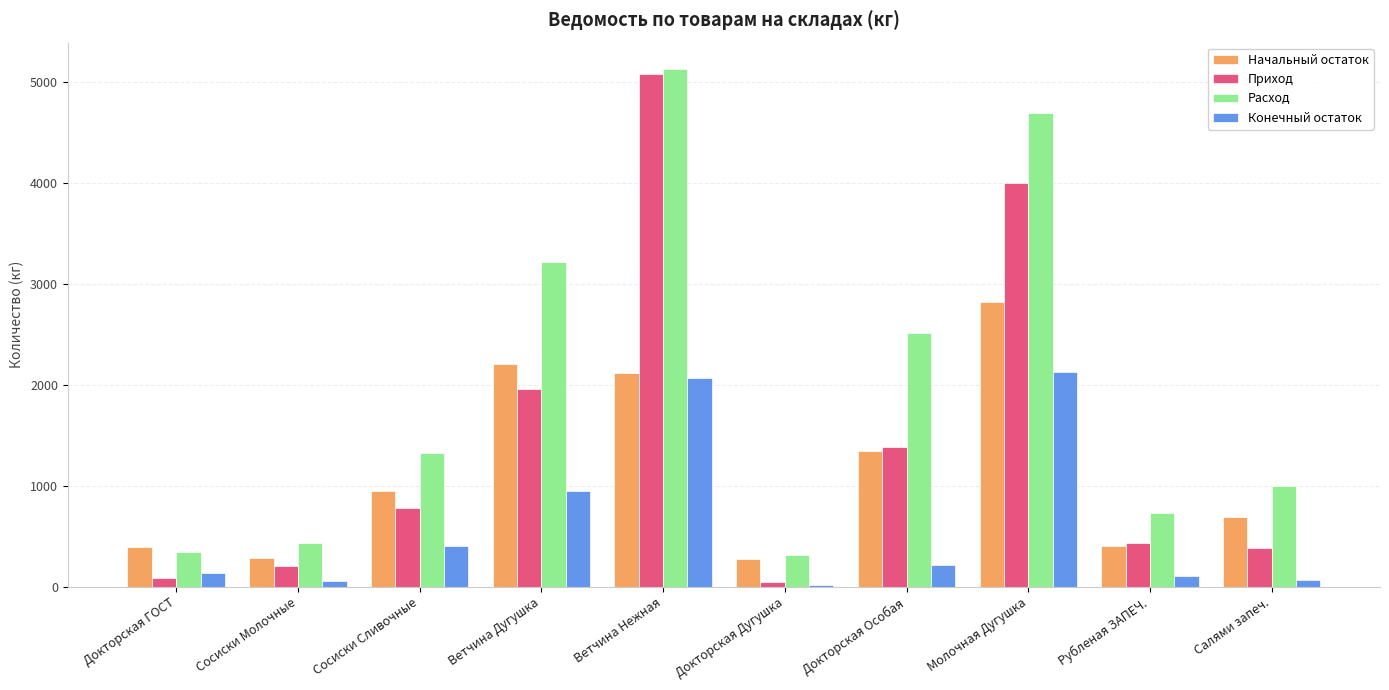

Is it true that Расход equals 140.5 at Докторская Дугушка?

False